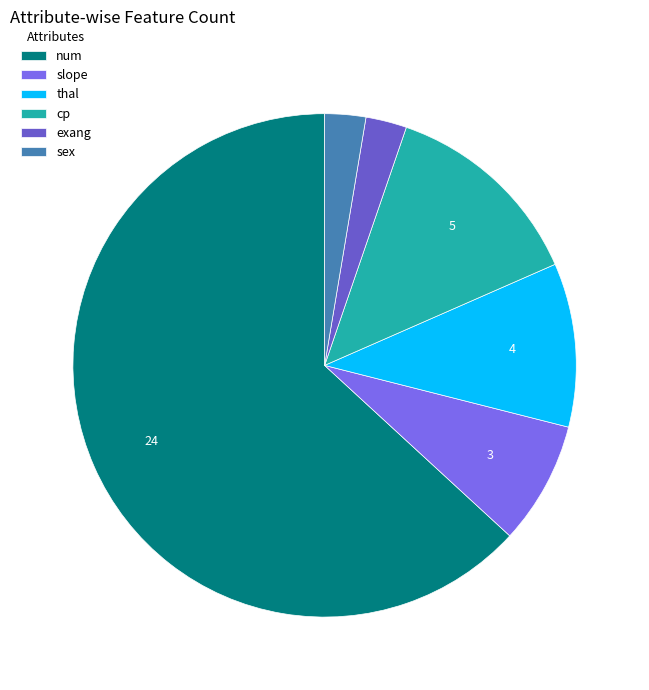

Approximately how many times larger is the value at thal compared to num?

0.2